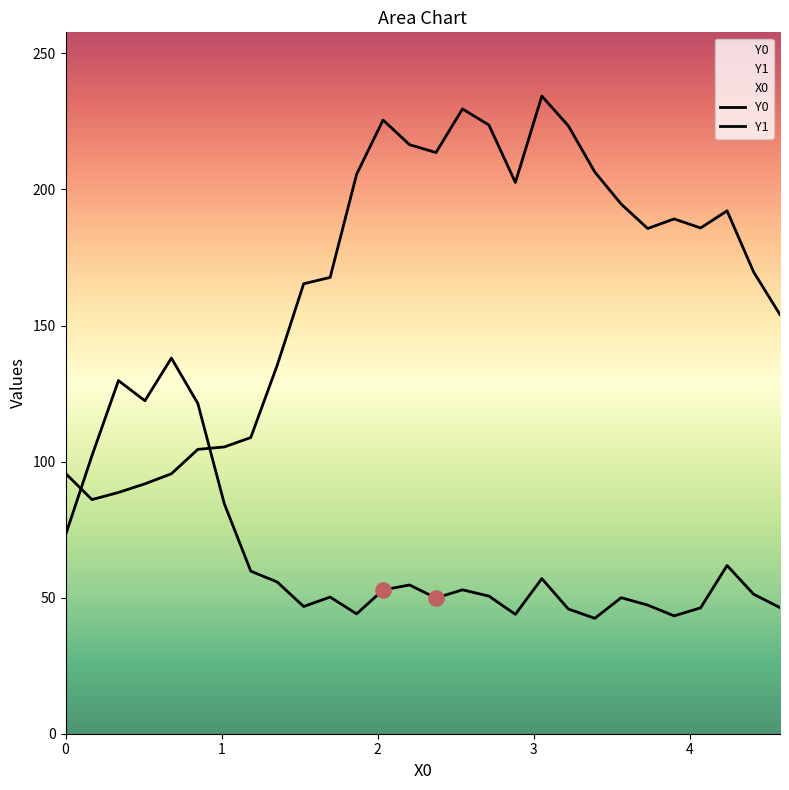

Which series has the widest spread of Y values?

Y0